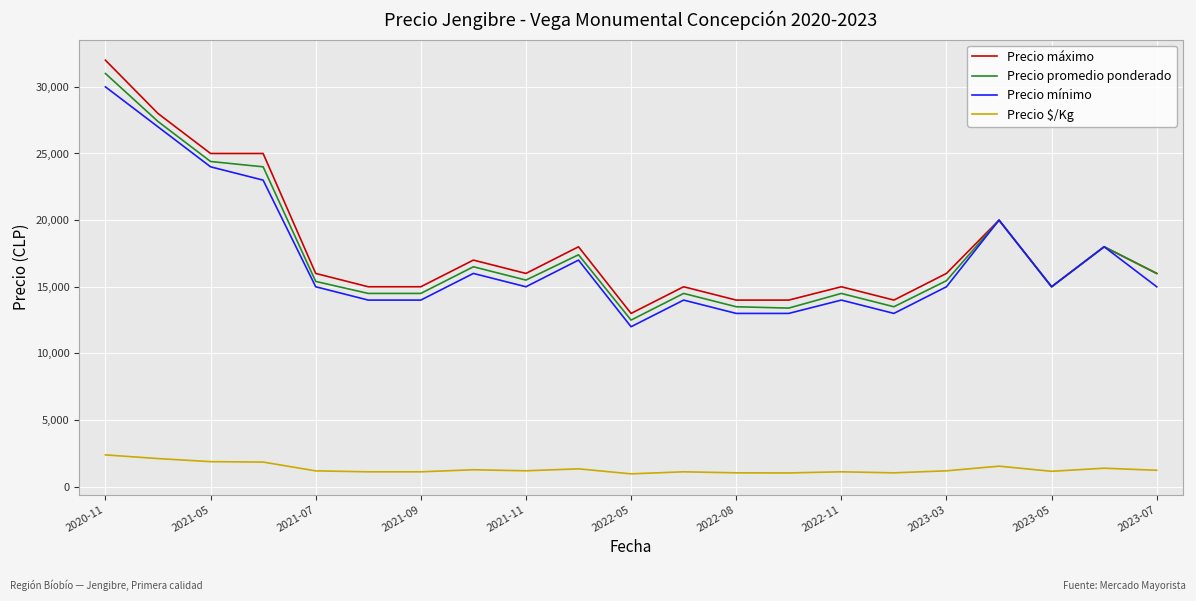

Which series has the largest range (max minus min)?

Precio máximo